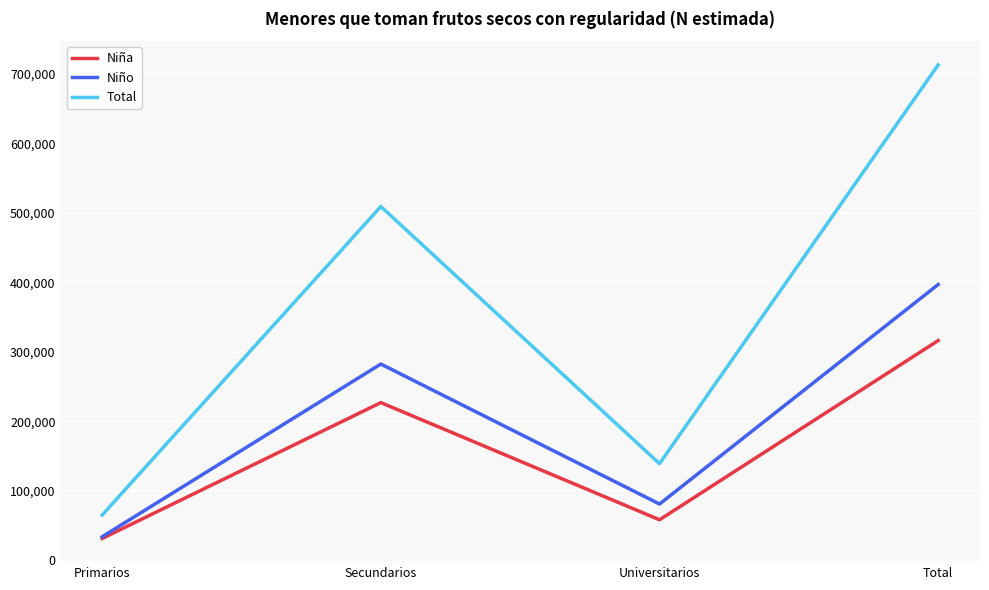

True or false: Total and Niña intersect in this chart.

False